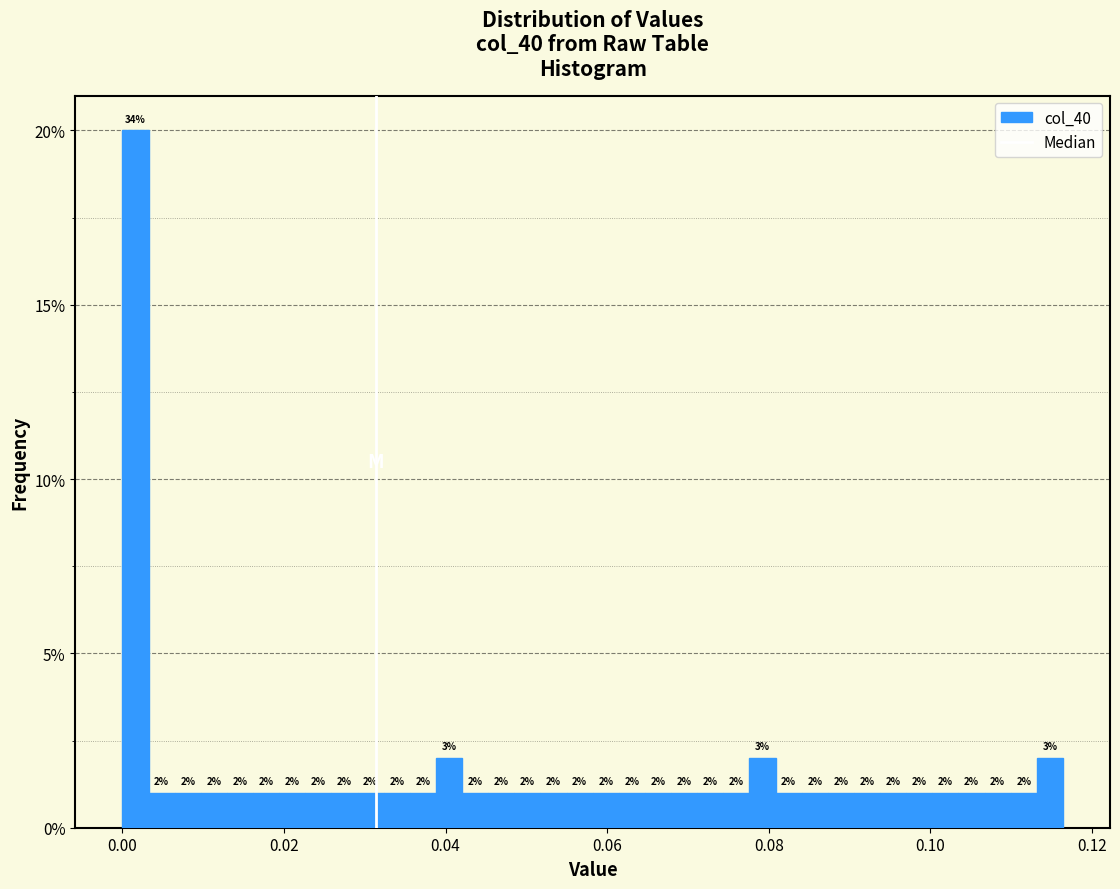

Around what value on the x-axis is the tallest bar? Give the approximate position of its centre, as read against the axis.

0.002